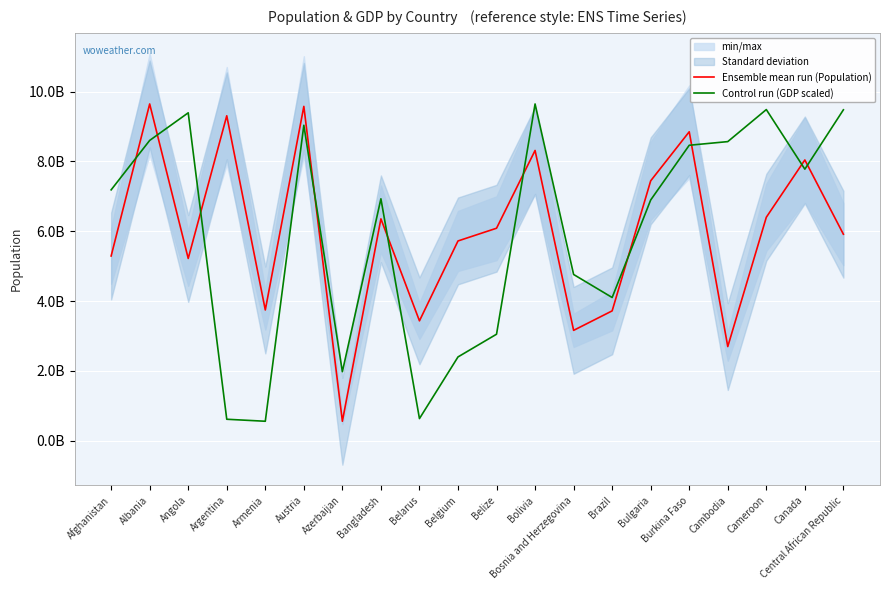

Reading right to left, what are all the values shown in this chart?

Ensemble mean run (Population): 5915406962.0	8040995340.0	6400616682.0	2698783977.0	8847818579.0	7443891880.0	3721034094.0	3163145645.0	8312781669.0	6086685564.0	5722519737.0	3435656574.0	6354916374.0	561100856.0	9574737094.0	3746444753.0	9305578338.0	5221181930.0	9644095304.0	5292252236.0
Control run (GDP scaled): 9476340407.5	7777040288.6	9483503100.2	8566245657.9	8461831037.0	6895670820.0	4103699311.7	4762541606.0	9644095304.0	3052770989.2	2402375102.4	637182544.7	6929336632.9	1980008334.7	9034140744.9	561100856.0	618288735.9	9390507814.3	8600304361.3	7184926199.7